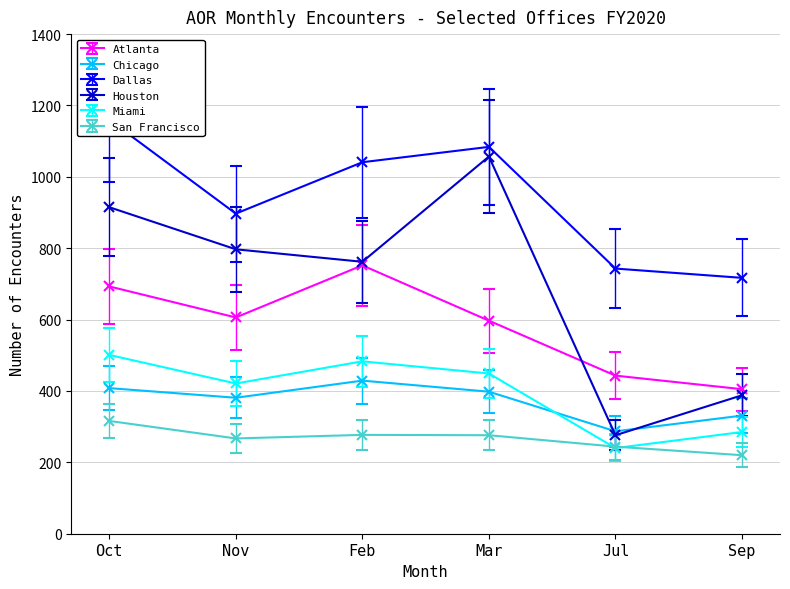

Reading left to right, list all the values displayed in this chart.

Atlanta: 693	606	752	597	443	405
Chicago: 408	381	429	398	287	331
Dallas: 1160	897	1041	1084	743	717
Houston: 915	797	762	1057	276	388
Miami: 501	421	483	449	240	285
San Francisco: 316	267	277	276	244	220